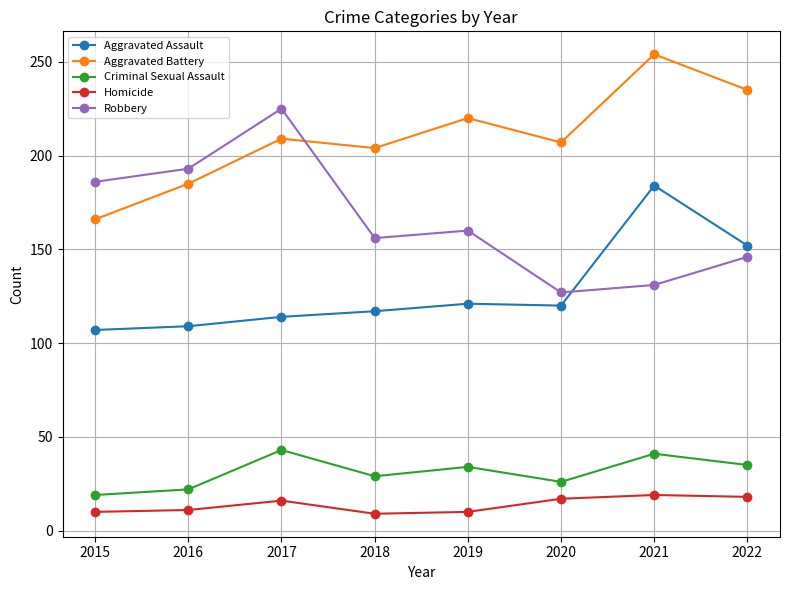

At which category does the chart reach its peak across all series?

2021